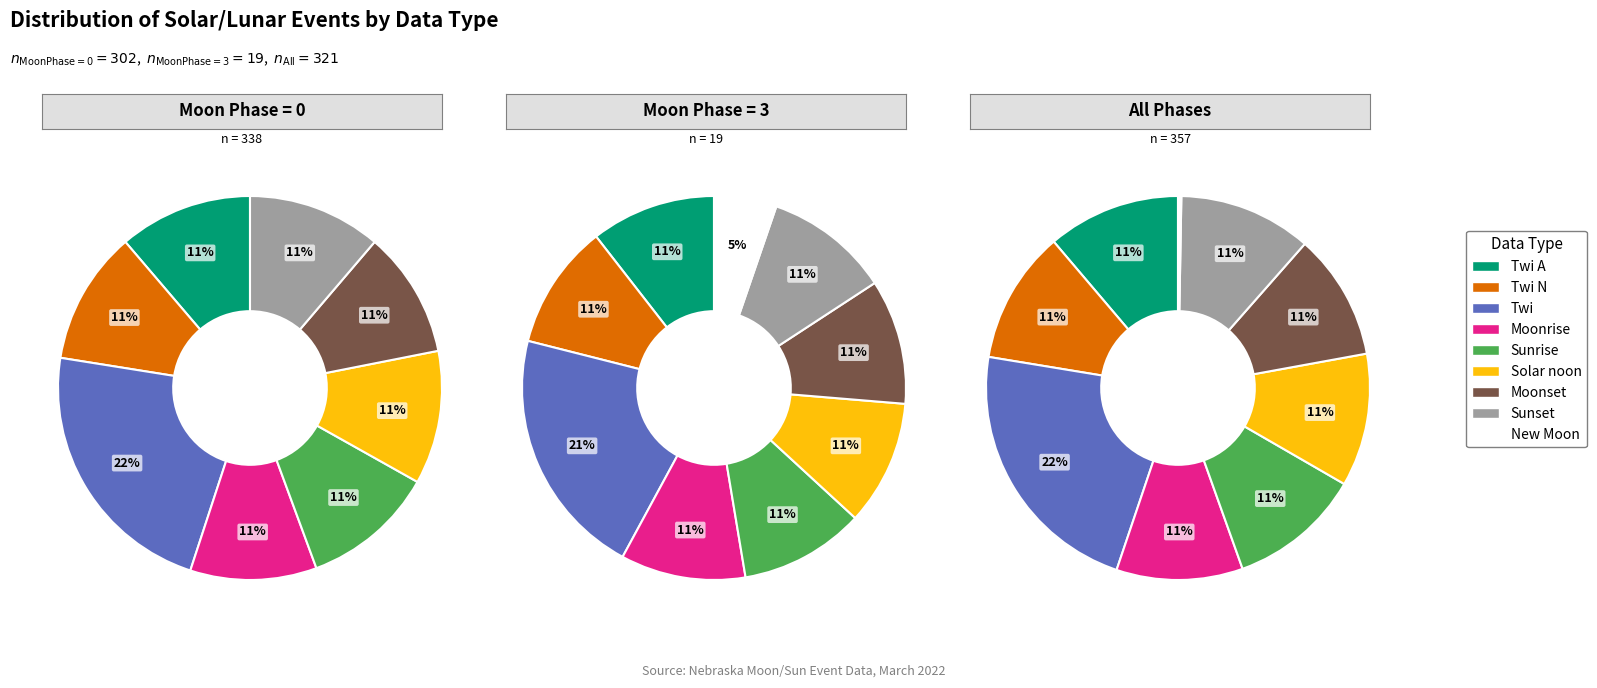

To the nearest percent, what is the difference between the Solar noon and New Moon slice percentages?

5%